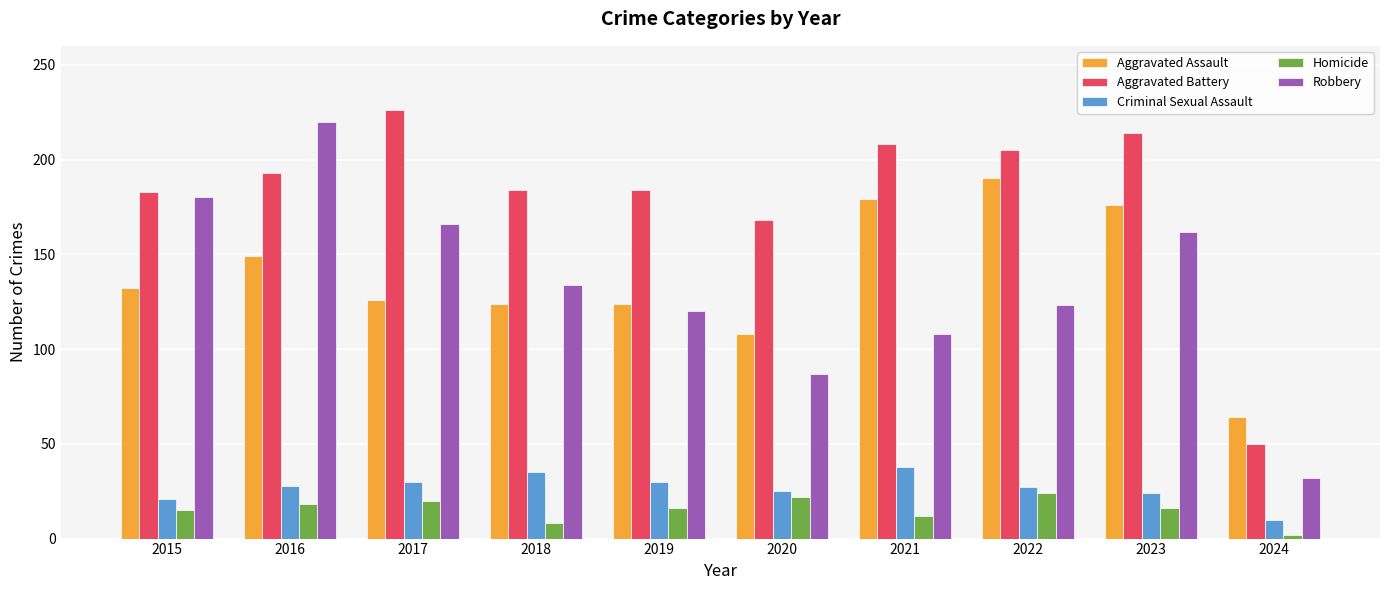

What is the difference between the maximum and minimum values in the Criminal Sexual Assault series?

28